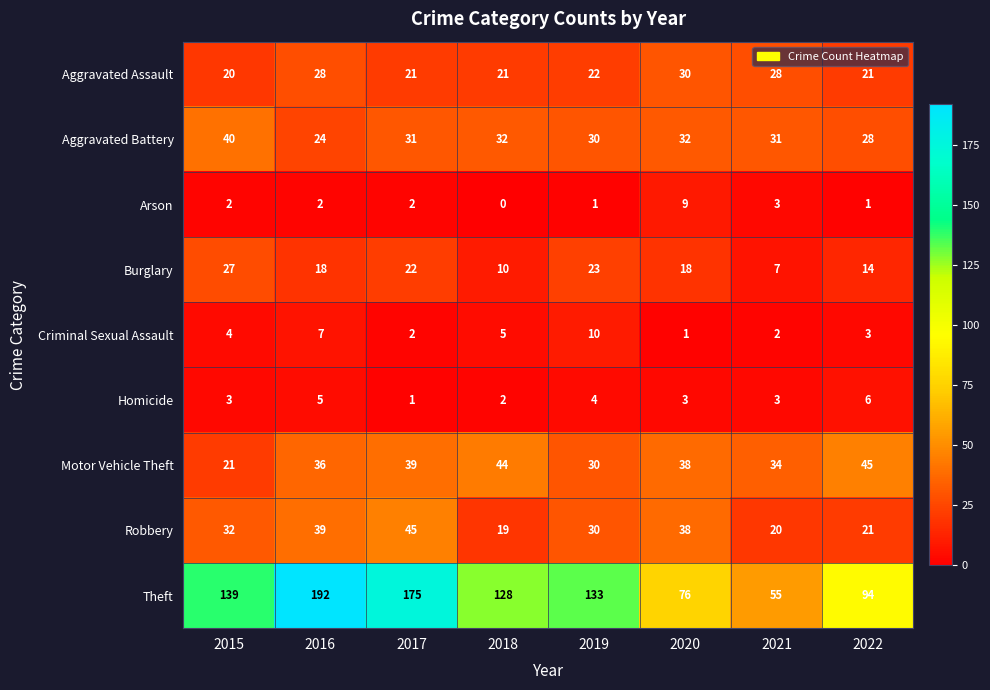

Between 2019 and 2021, which series saw the biggest shift?

Theft